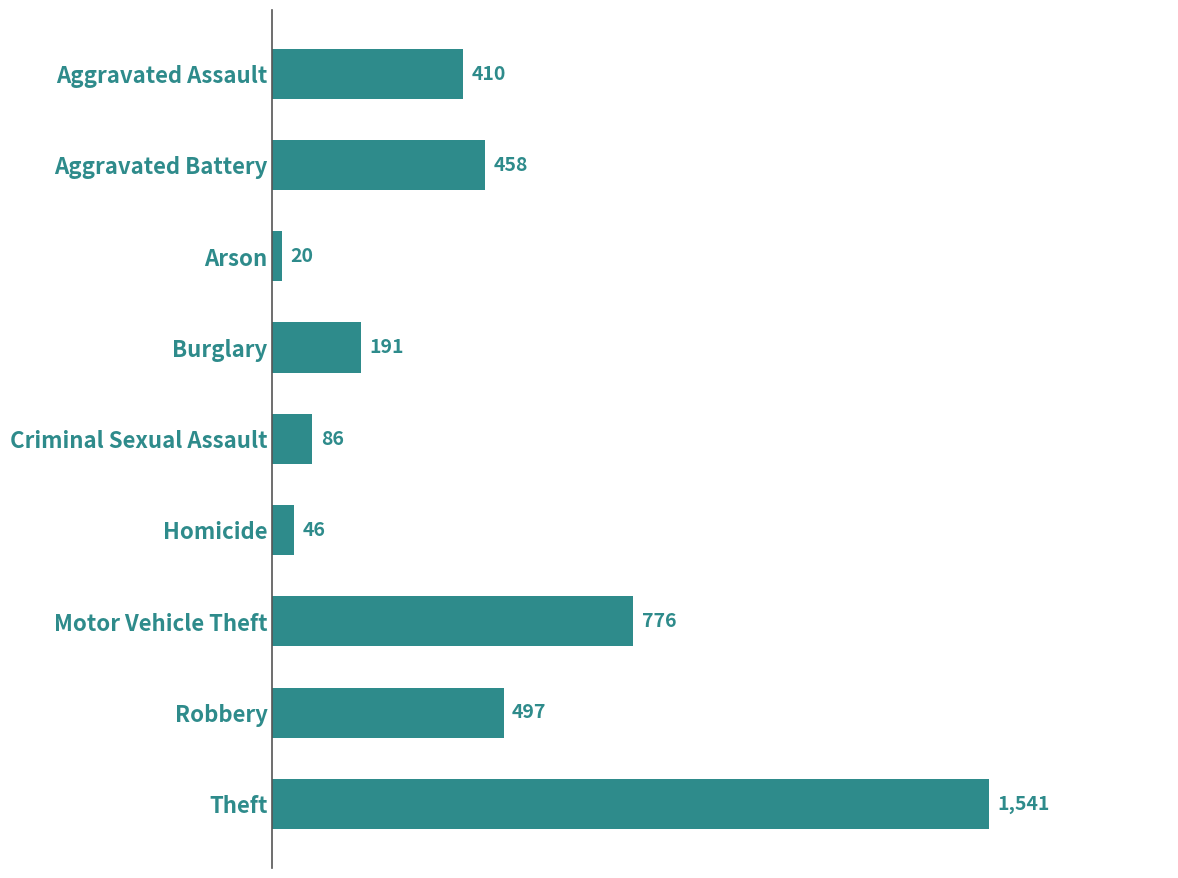

List the labels in order of value, largest first.

Theft, Motor Vehicle Theft, Robbery, Aggravated Battery, Aggravated Assault, Burglary, Criminal Sexual Assault, Homicide, Arson